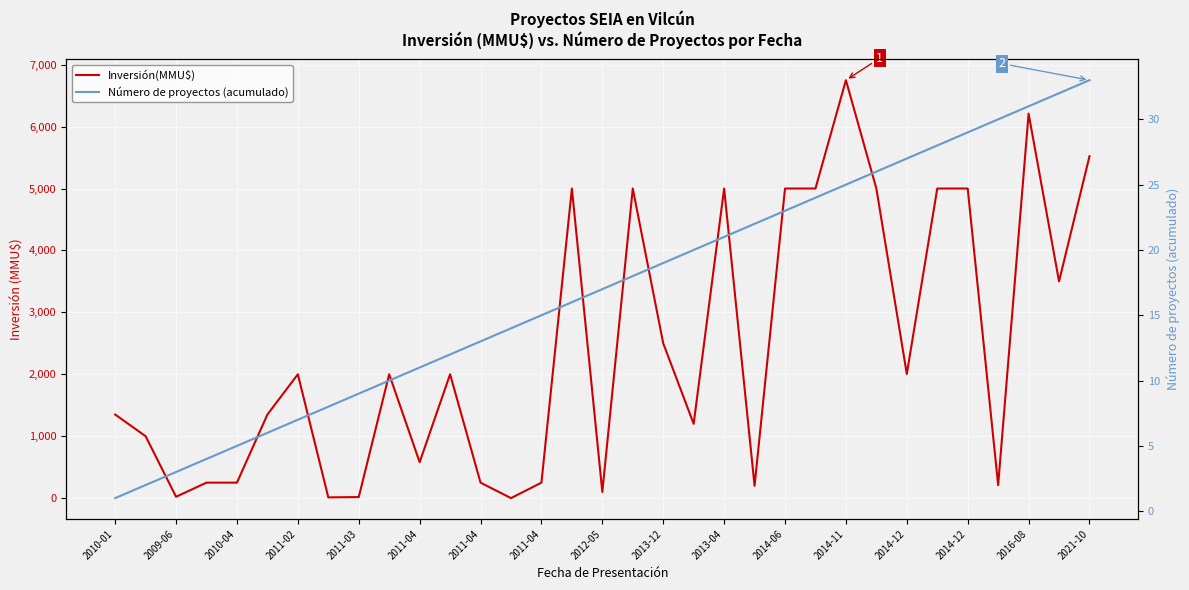

Which has a higher value, 2016-08 or 2009-06?

2016-08